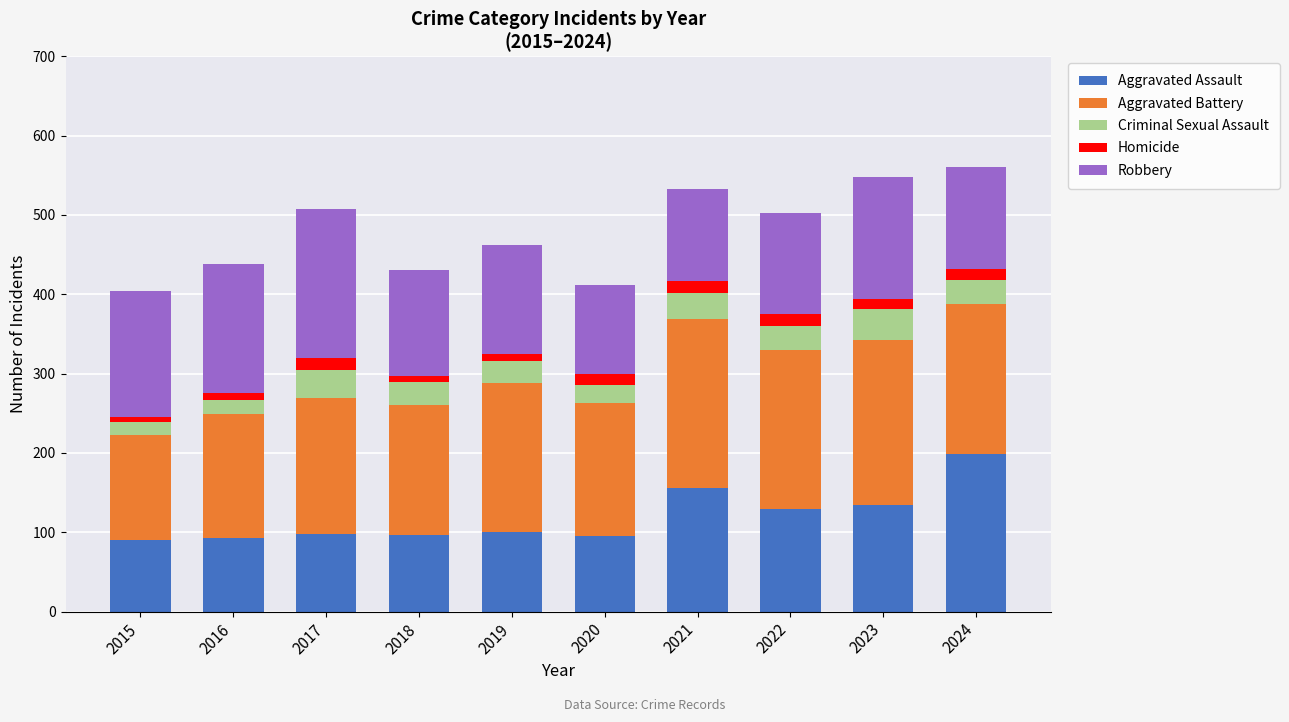

What is the total value across all series at 2017?

508